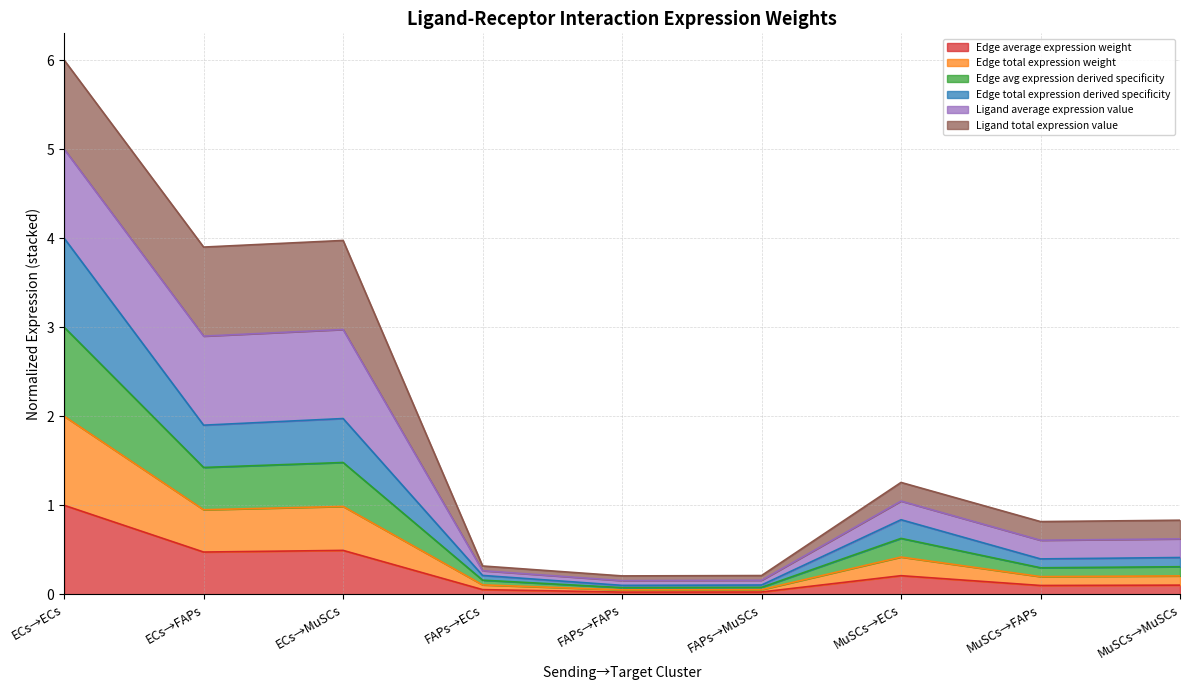

Does the chart display data point markers on the line(s)?

No